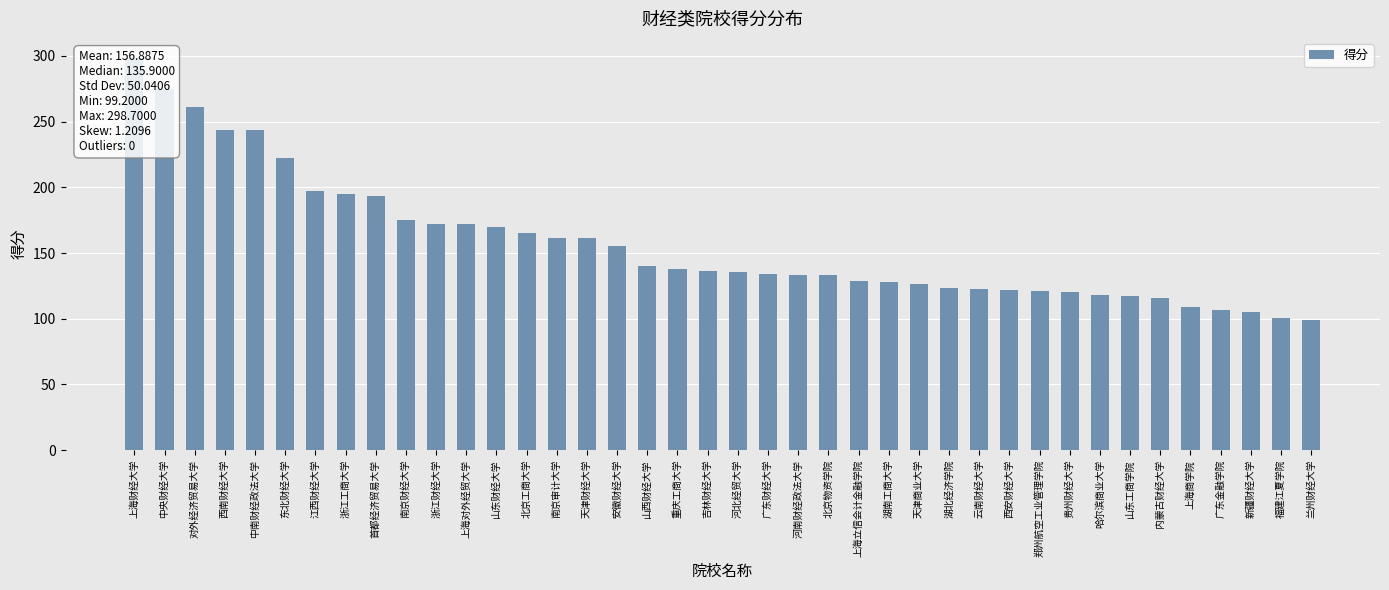

What is the ratio of the value at 湖南工商大学 to the value at 上海立信会计金融学院?

1.0